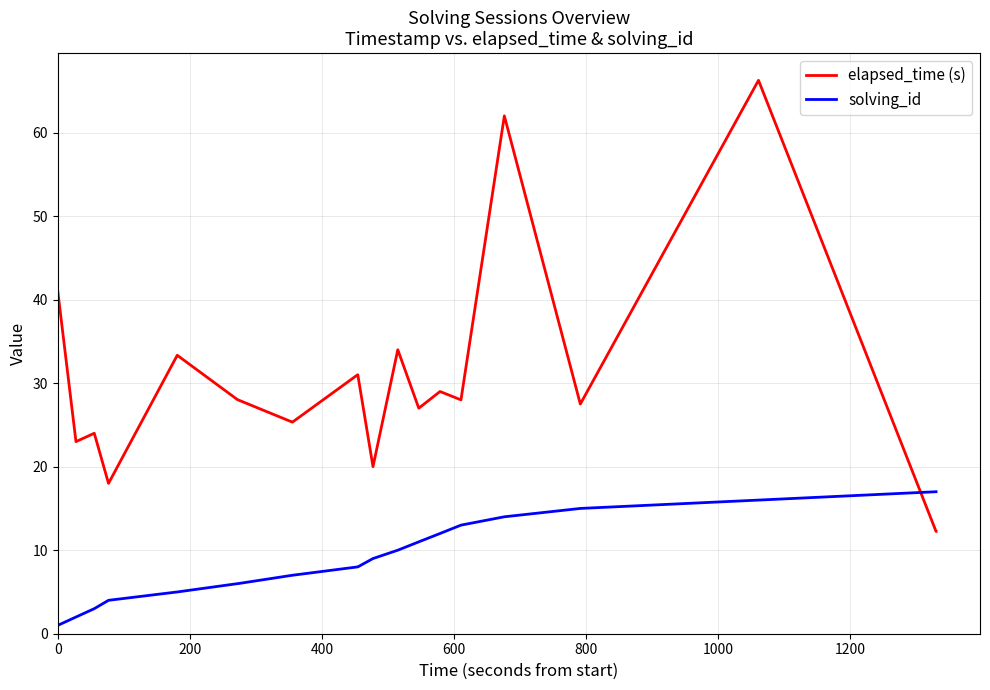

After their last crossing, which series has the higher values: elapsed_time (s) or solving_id?

solving_id